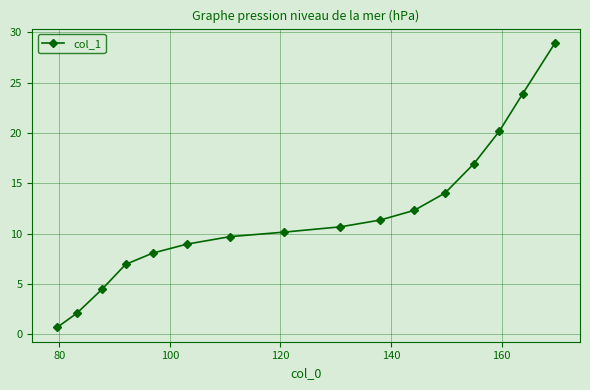

What is the smallest value displayed?

0.7